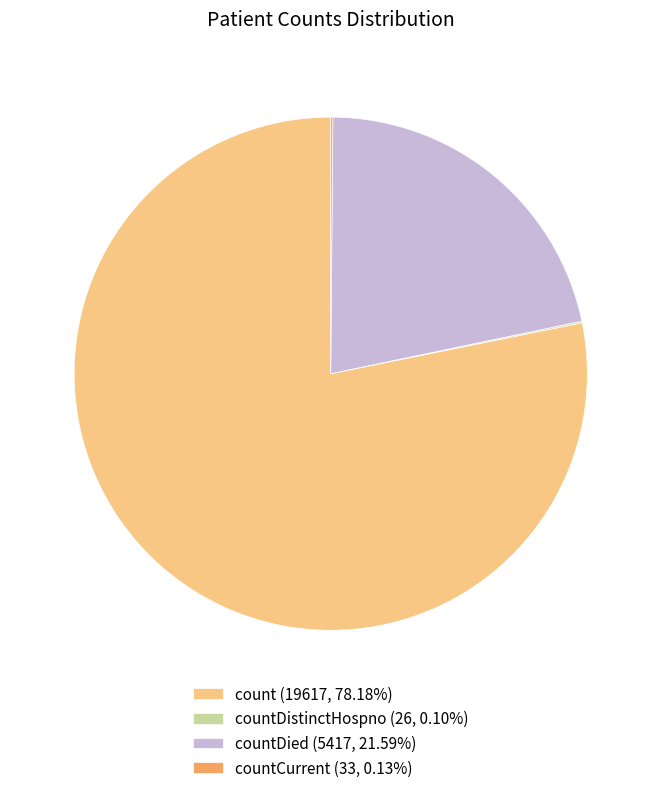

Is there any slice that represents more than half of the pie?

Yes